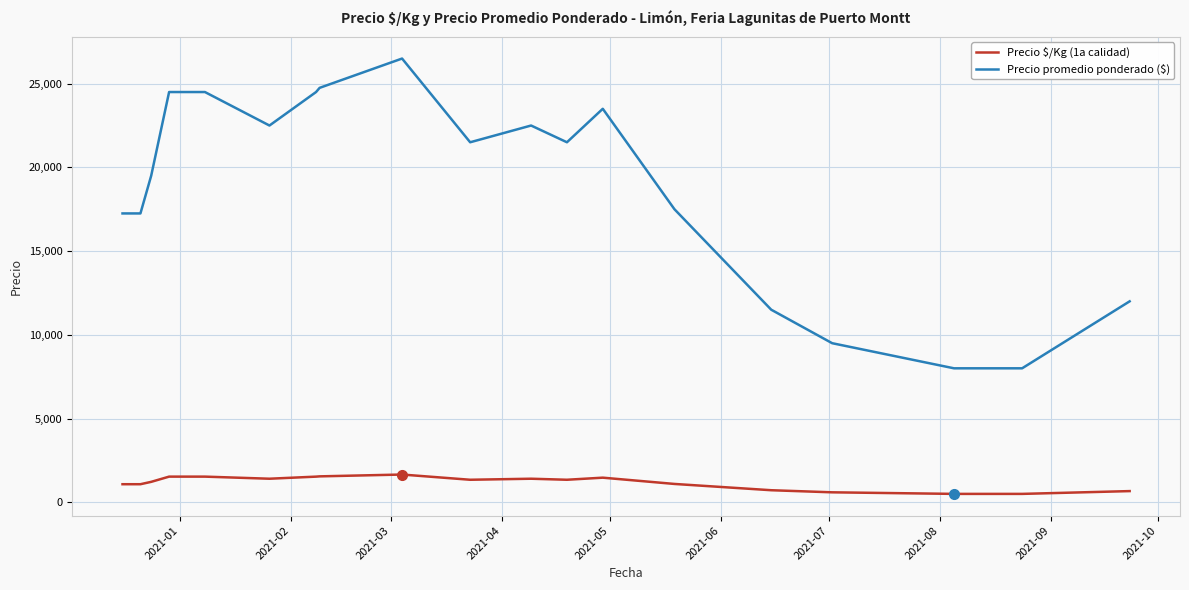

True or false: Precio $/Kg (1a calidad) and Precio promedio ponderado ($) cross at least once.

False